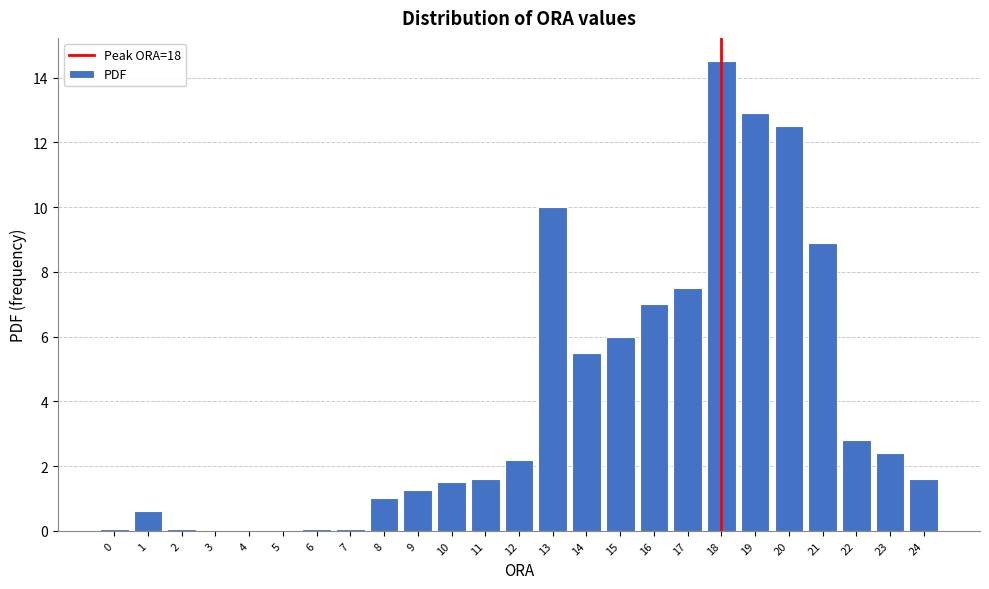

Is it true that the value at 19 is 6.5?

False